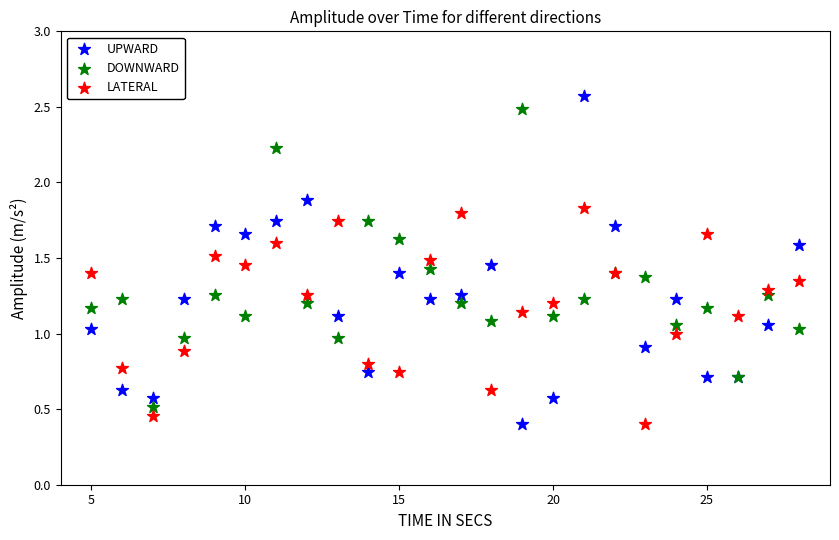

What are all the series names shown in the legend?

UPWARD, DOWNWARD, LATERAL